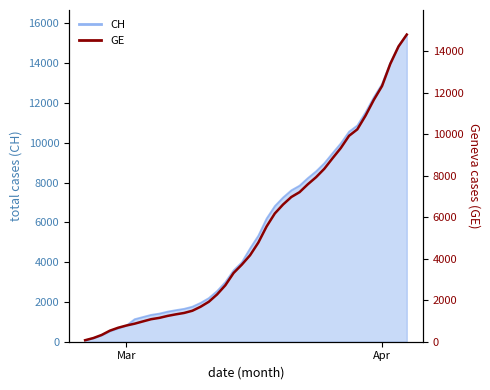

Count the number of values greater than 4164.

19